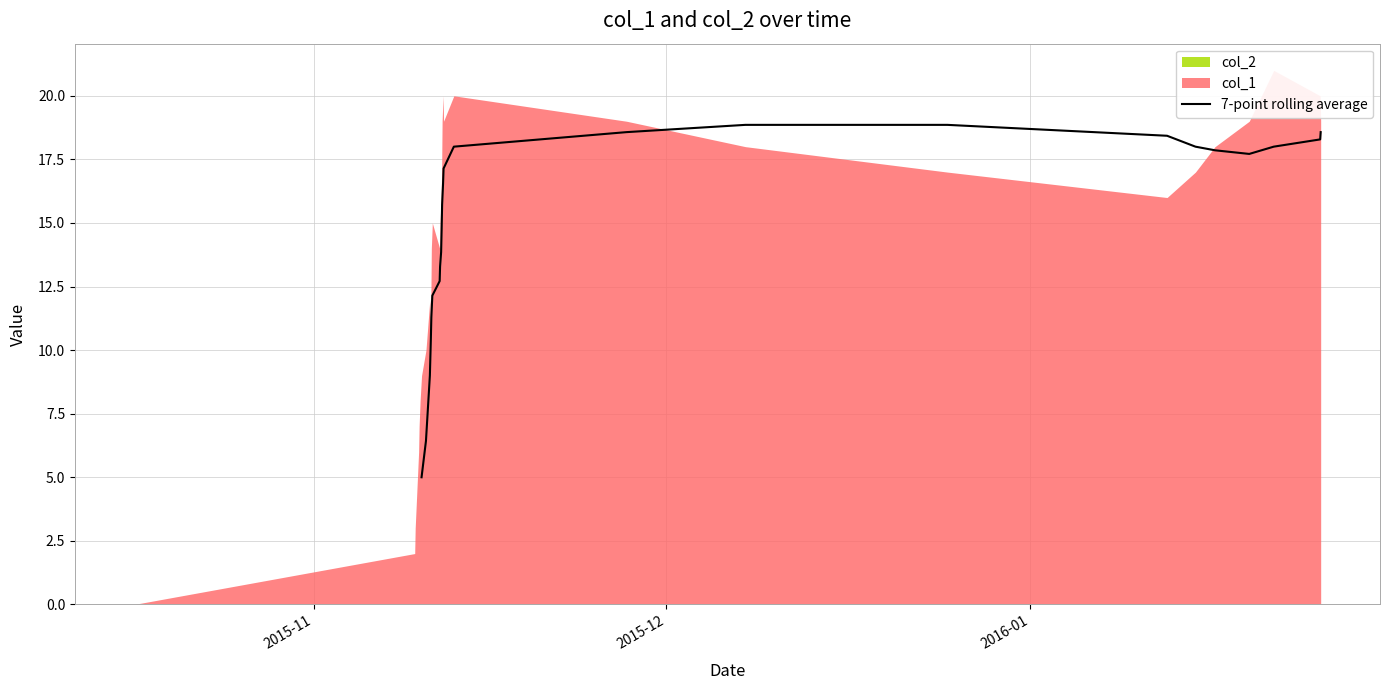

What is the lowest value of the 7-point rolling average series?

5.0